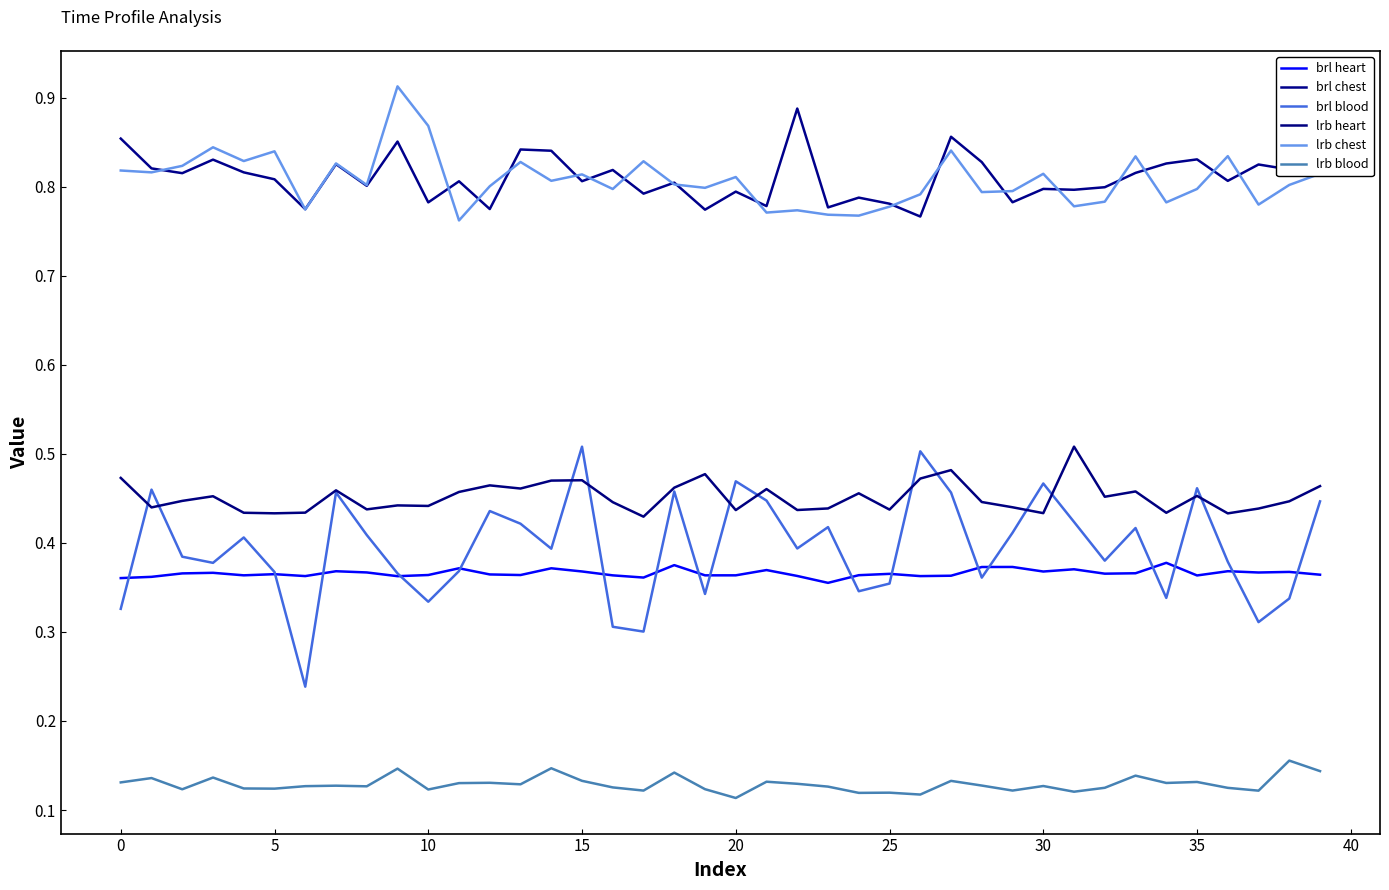

Count the brl chest values in the range 0 to 1.

40